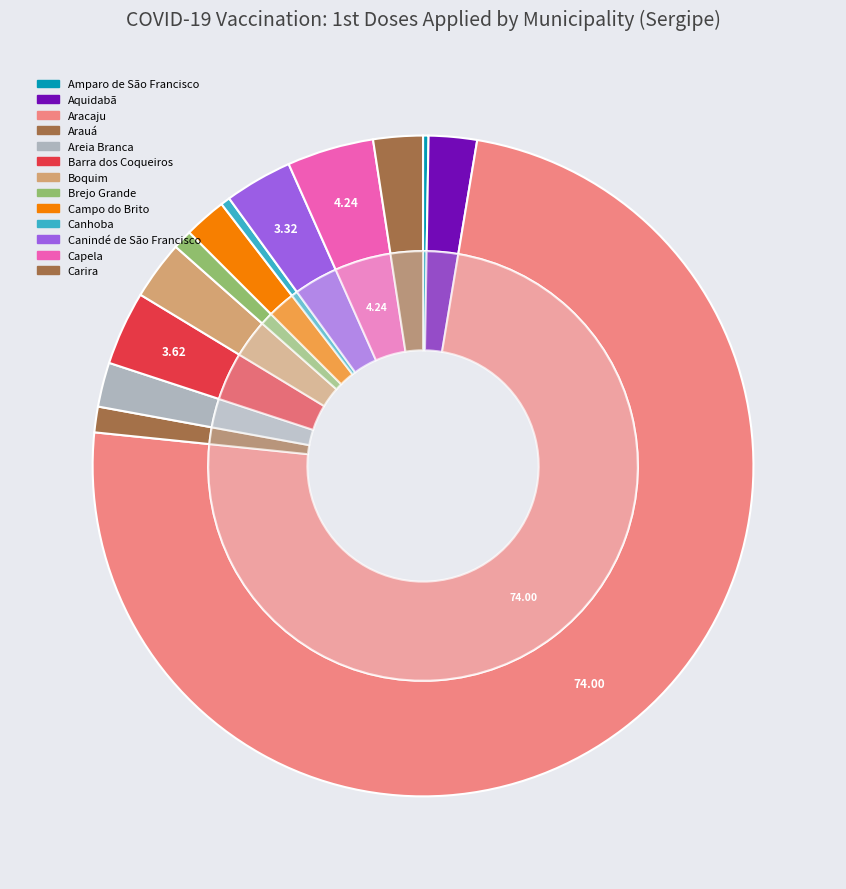

Which category has the biggest portion of the pie?

Aracaju